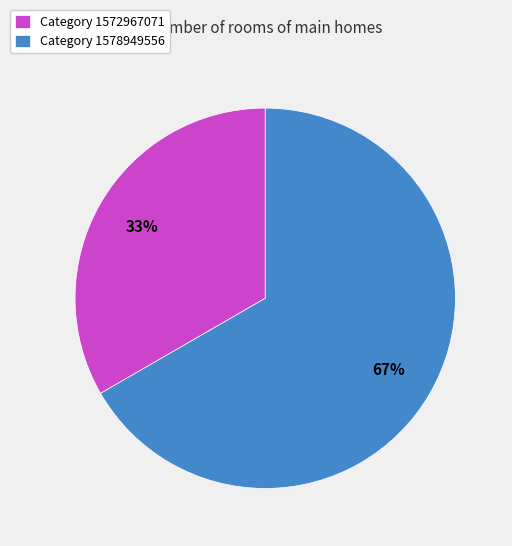

Which category accounts for the majority?

Category 1578949556